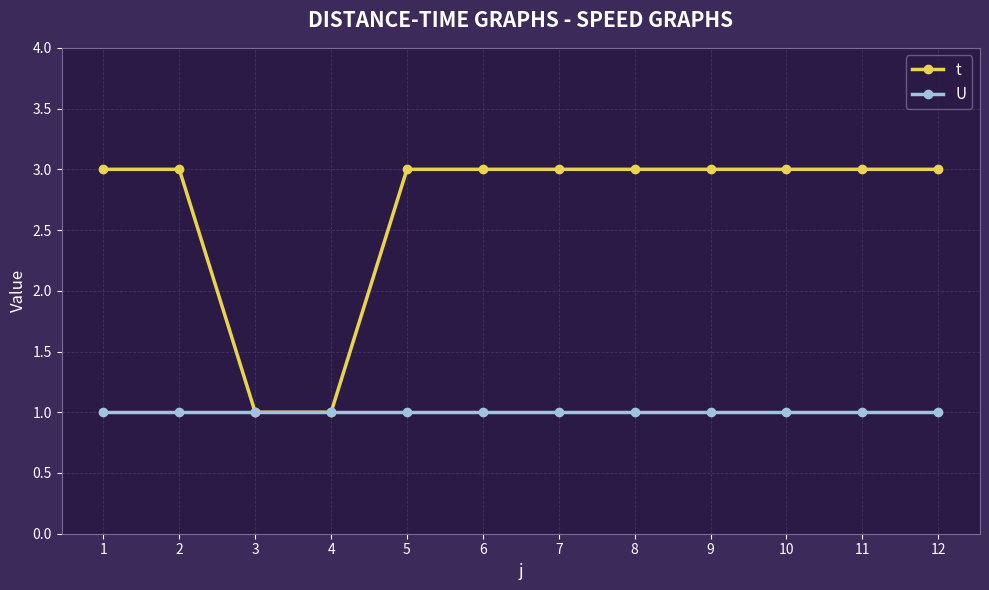

What is the value of the t point at the 6th from the left?

3